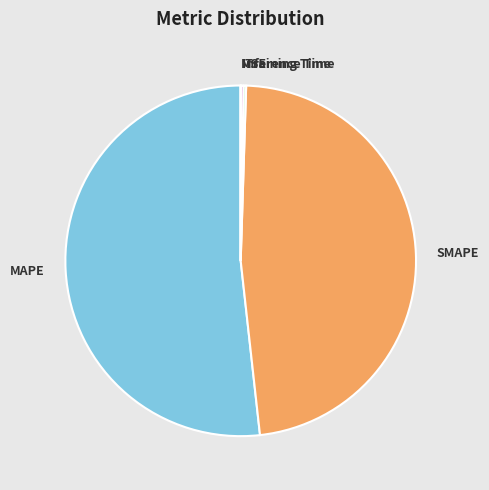

Is there any slice that represents more than half of the pie?

Yes